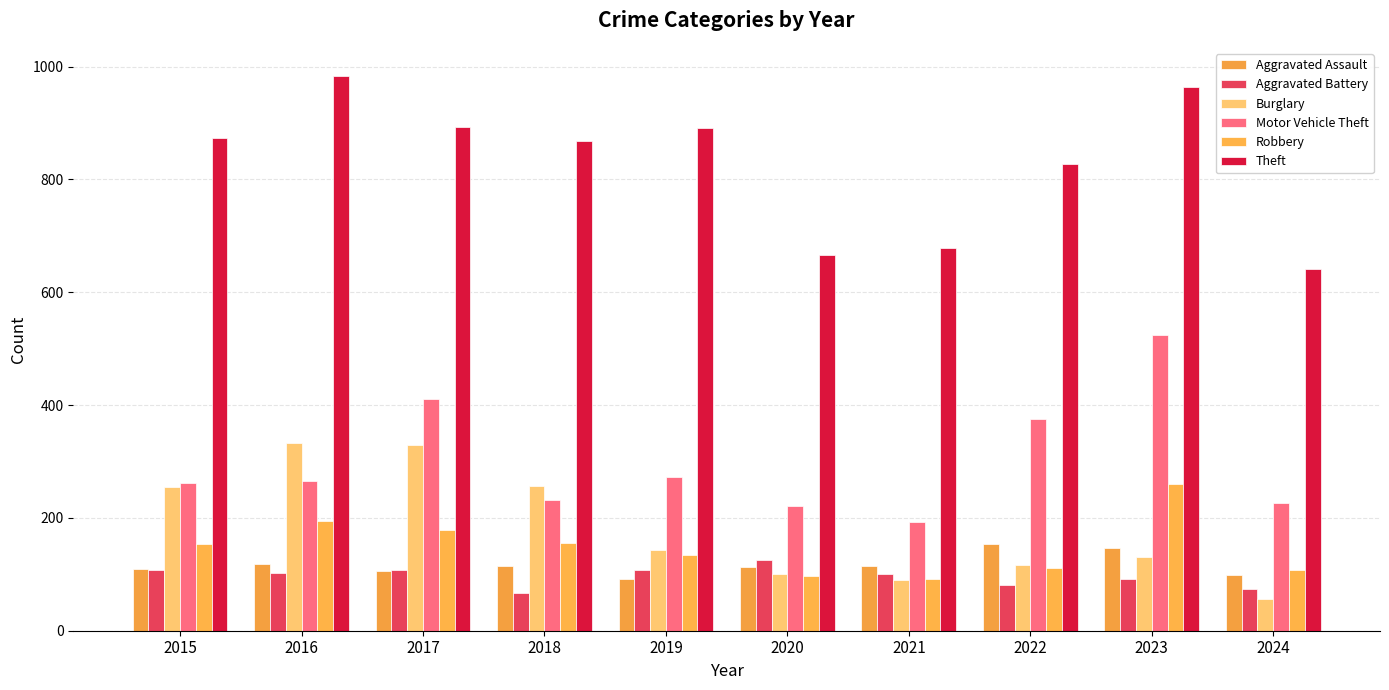

What is the total value across all series at 2024?

1204